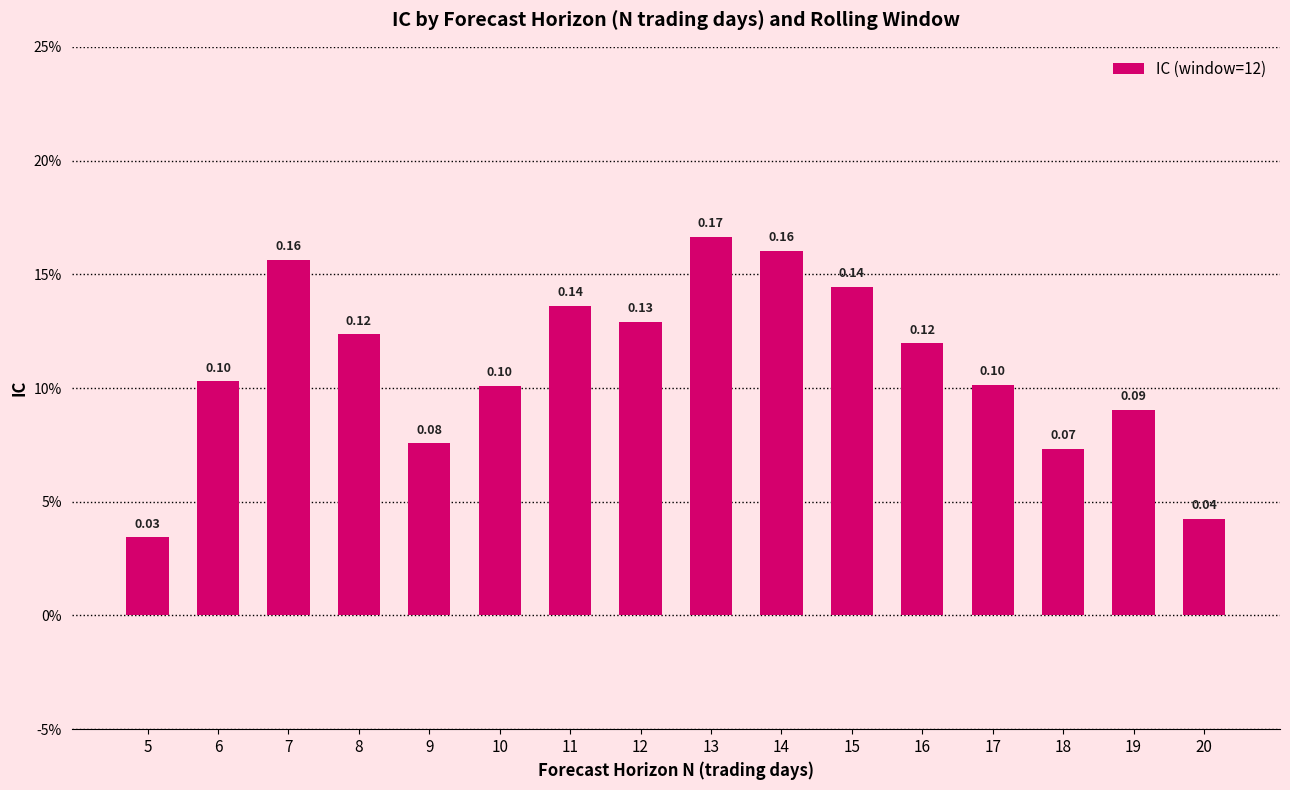

Which category has the highest value across all series?

13